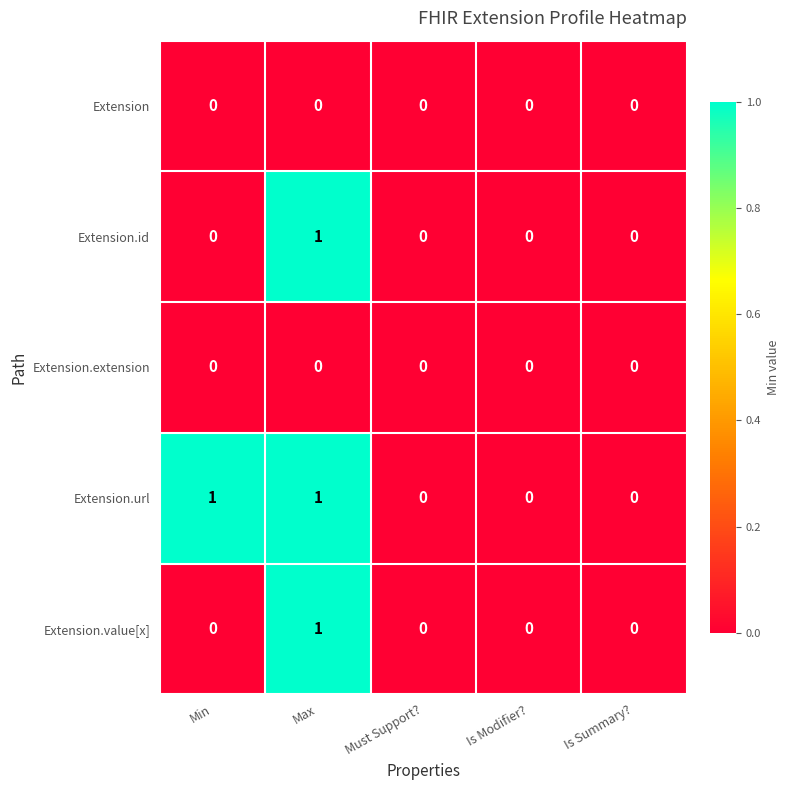

Is the value of Extension.url at Max greater than the value of Extension.extension at Is Modifier??

Yes